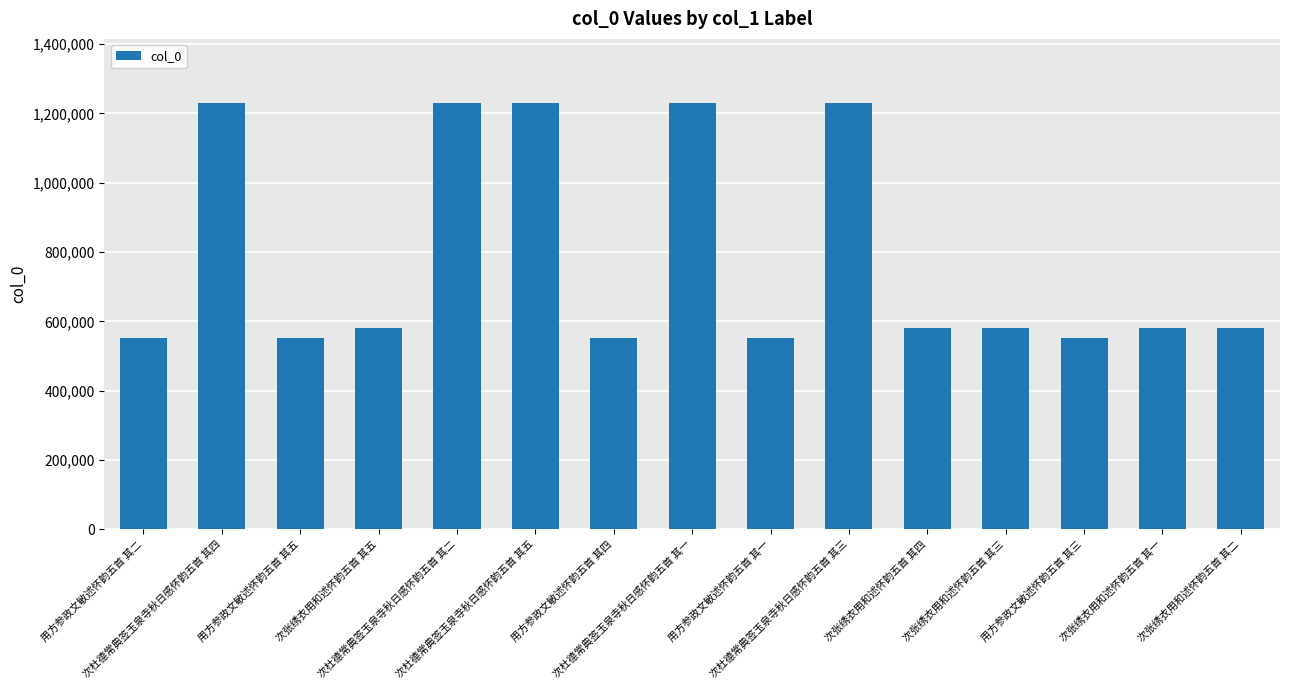

What is the smallest value displayed?

552872